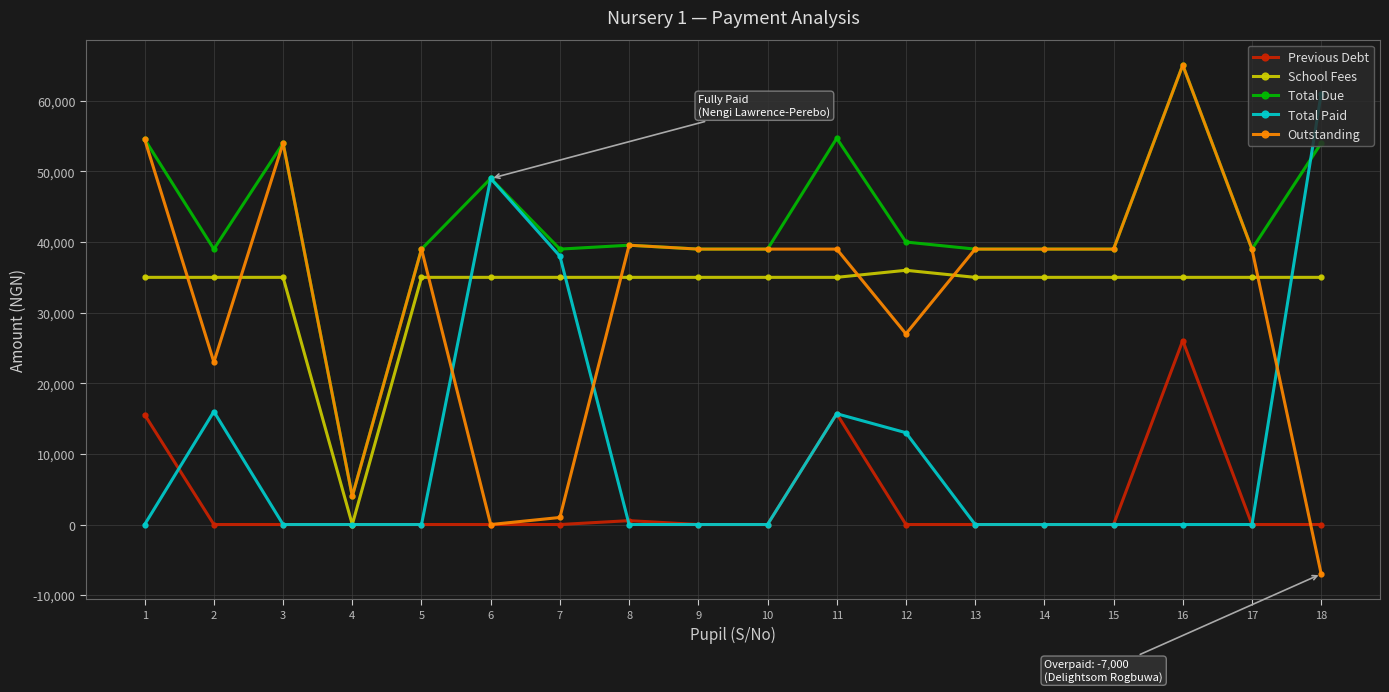

Count the number of data series in this chart.

5